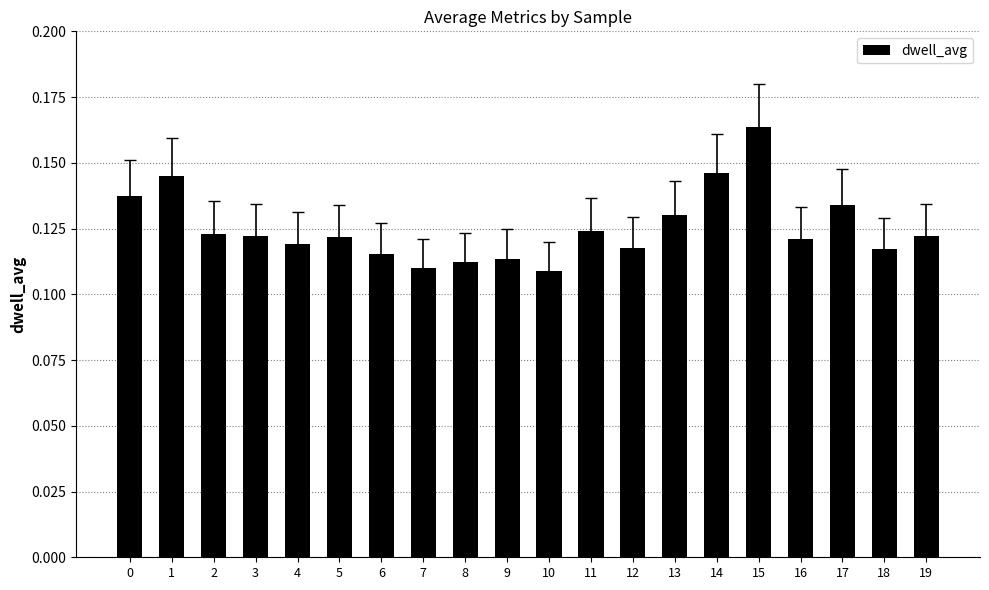

Which has a higher value, 0 or 14?

14